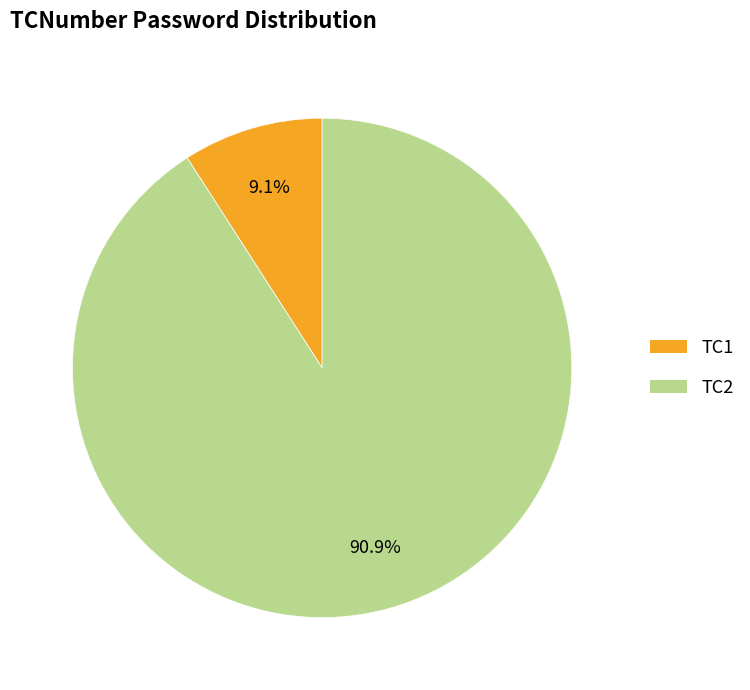

Does any single category account for the majority?

Yes